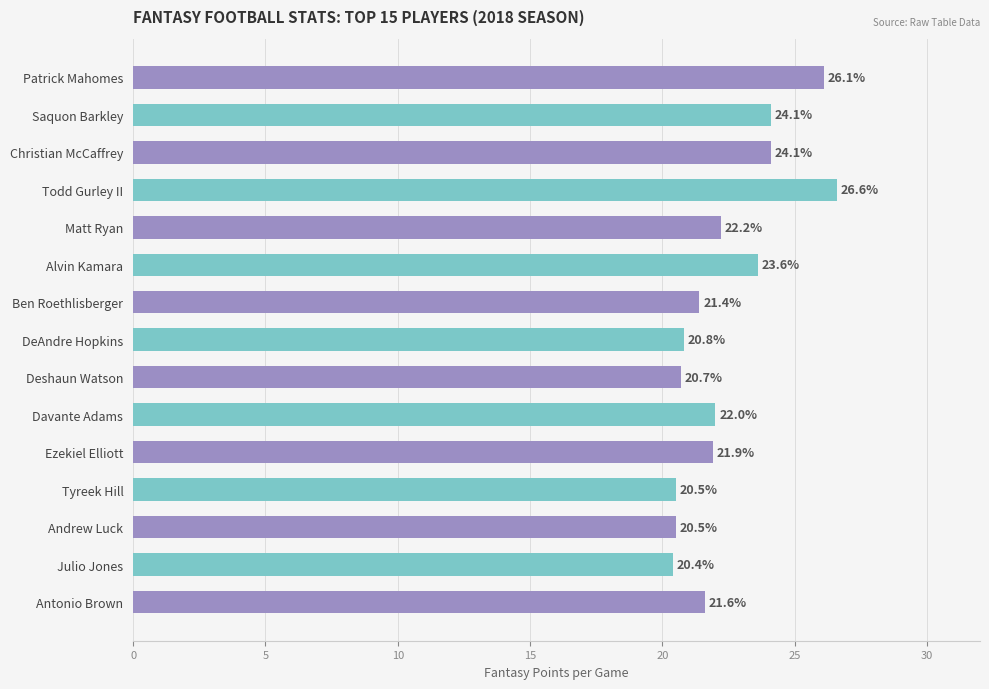

At which category does the chart reach its peak across all series?

Todd Gurley II